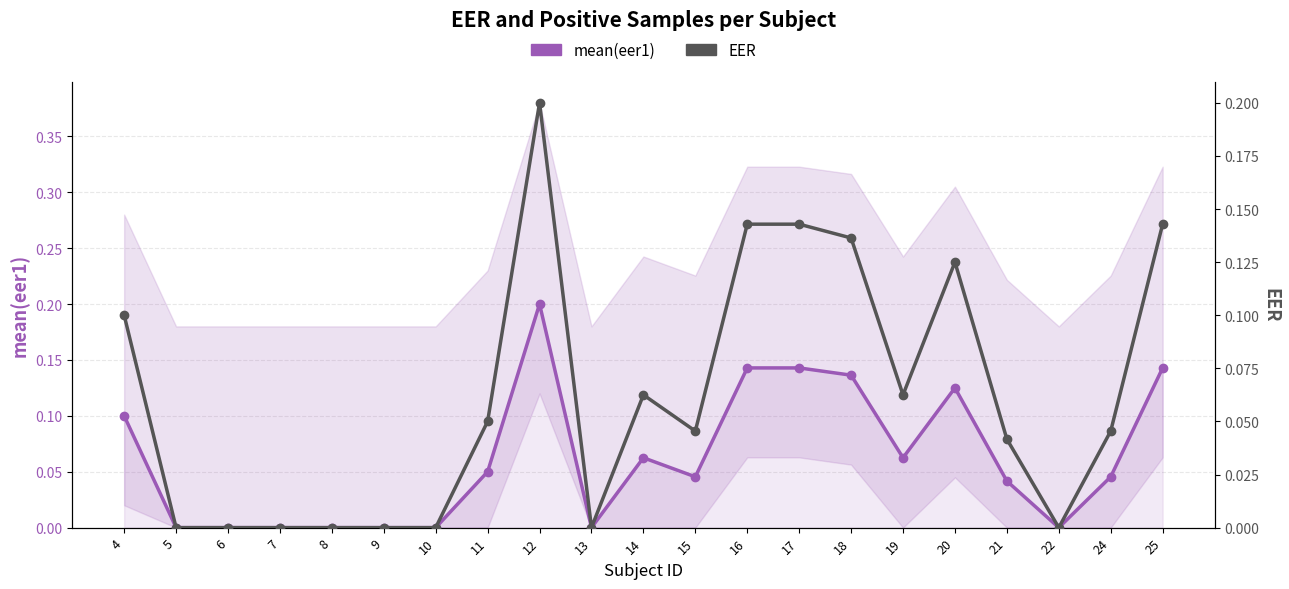

How many distinct data groups are displayed?

2